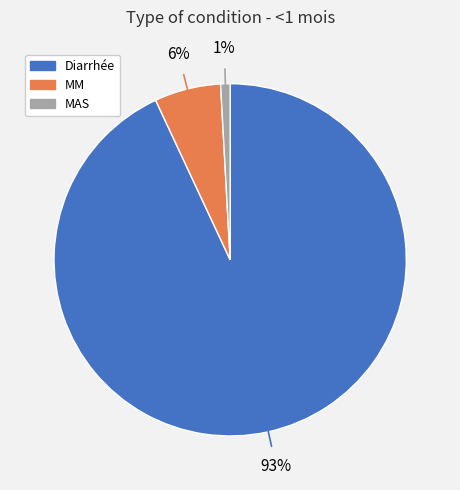

Rank the categories by value from highest to lowest.

Diarrhée, MM, MAS